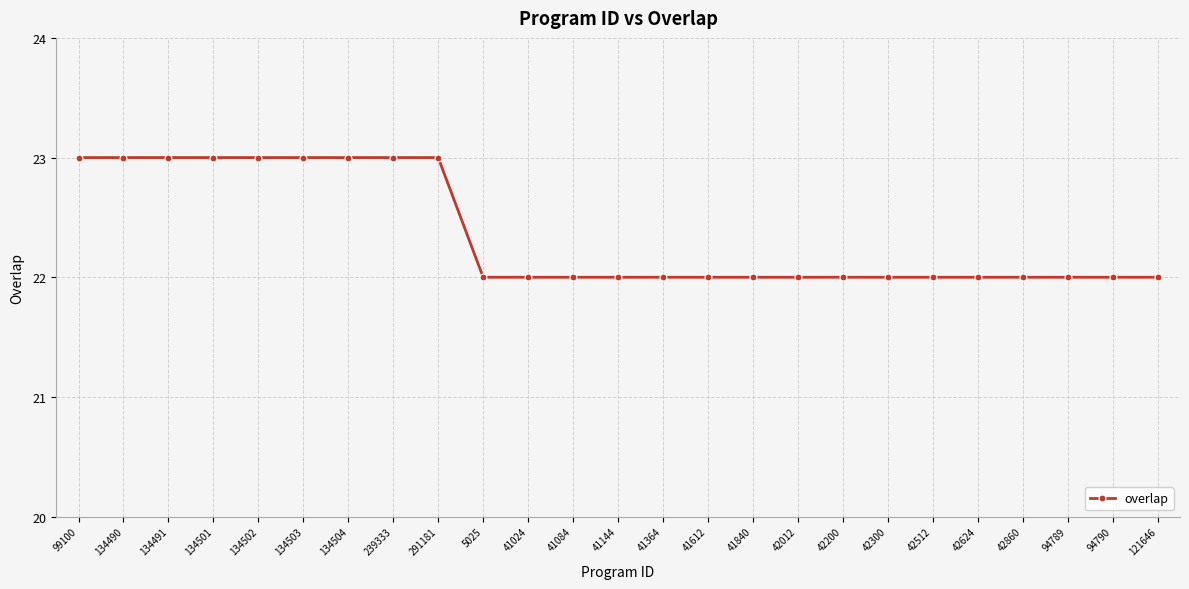

Reading left to right, list all the values displayed in this chart.

23	23	23	23	23	23	23	23	23	22	22	22	22	22	22	22	22	22	22	22	22	22	22	22	22